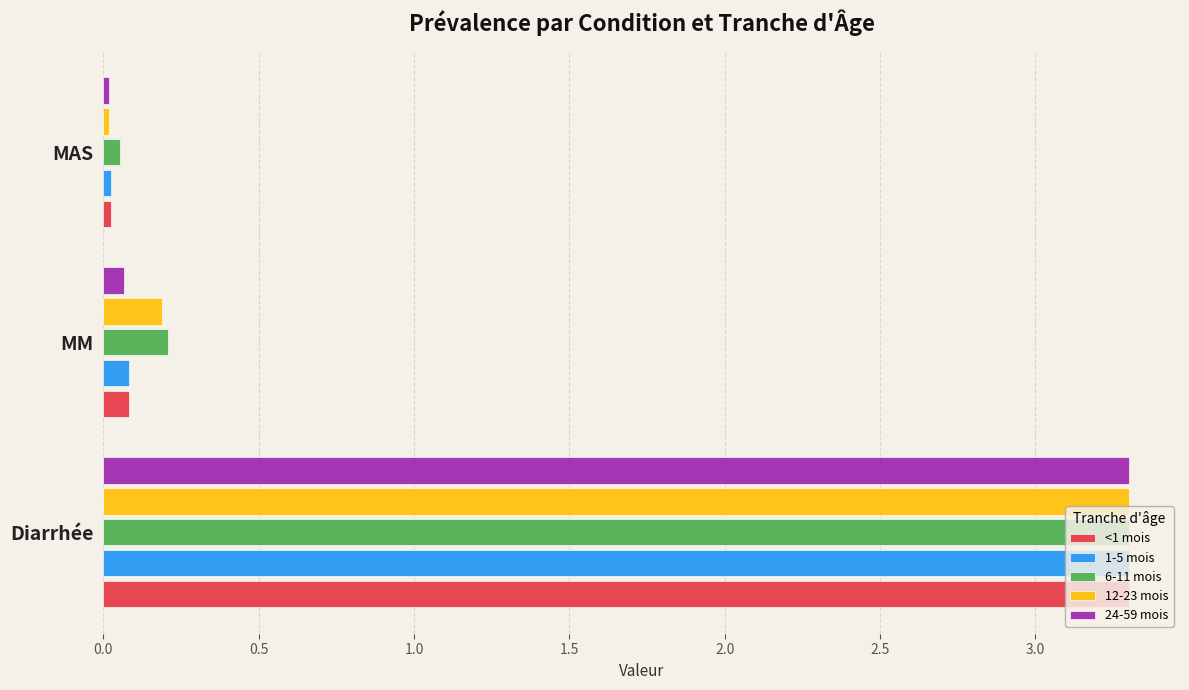

The 1-5 mois series shows 3.3 at Diarrhée. True or false?

True